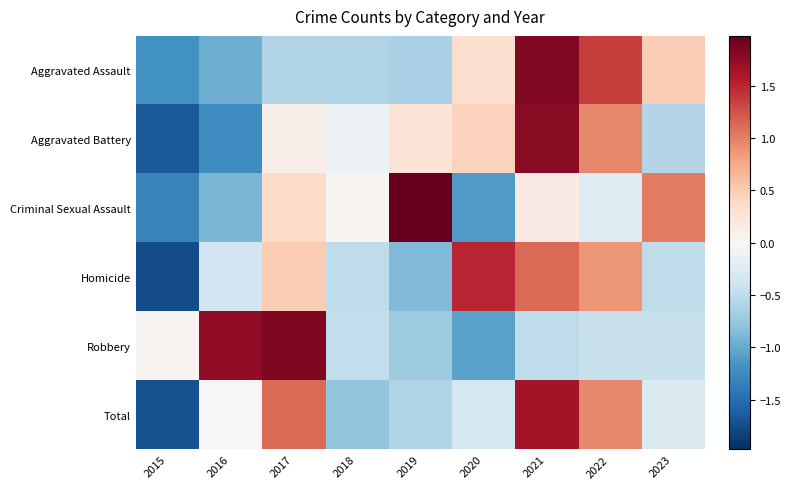

Which category has the highest value across all series?

2019